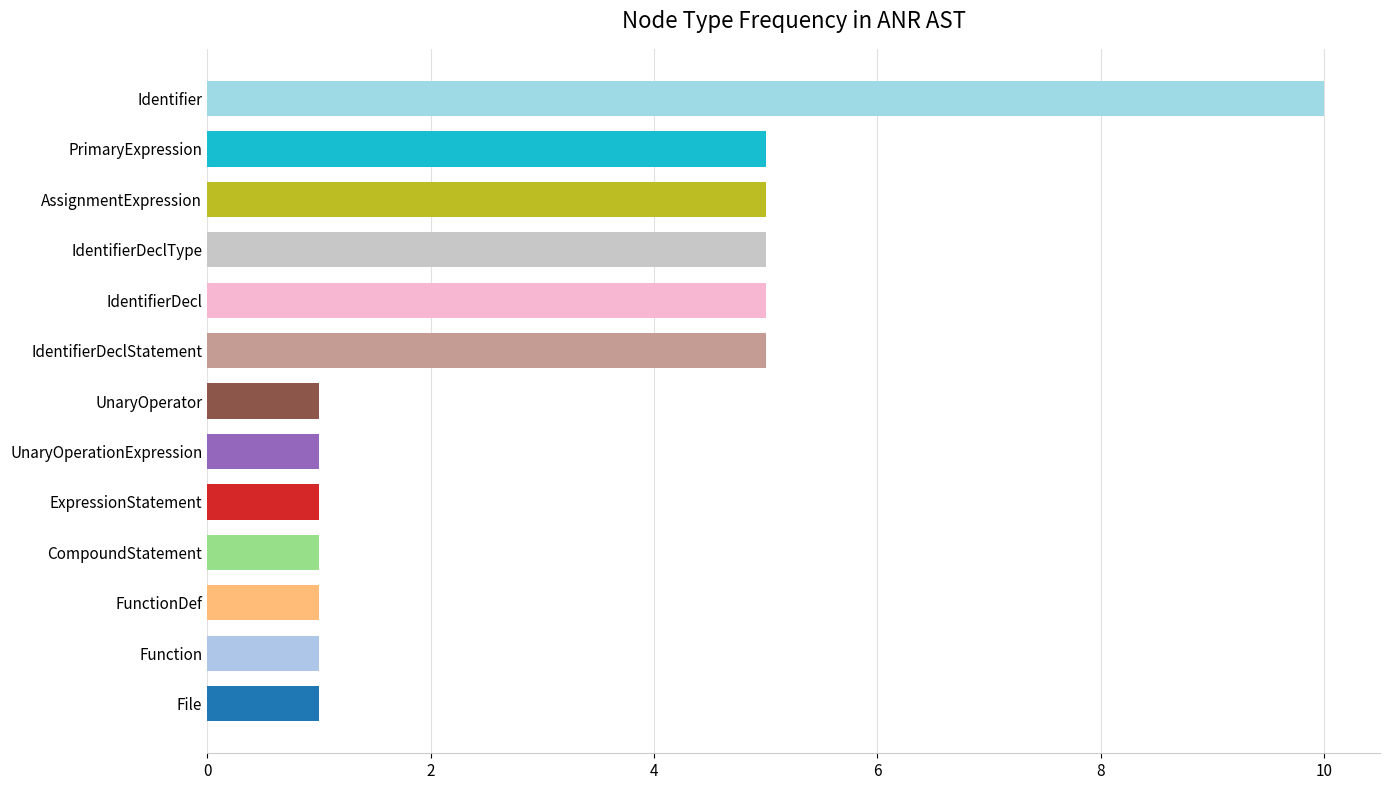

Which has a higher value, Identifier or IdentifierDeclStatement?

Identifier